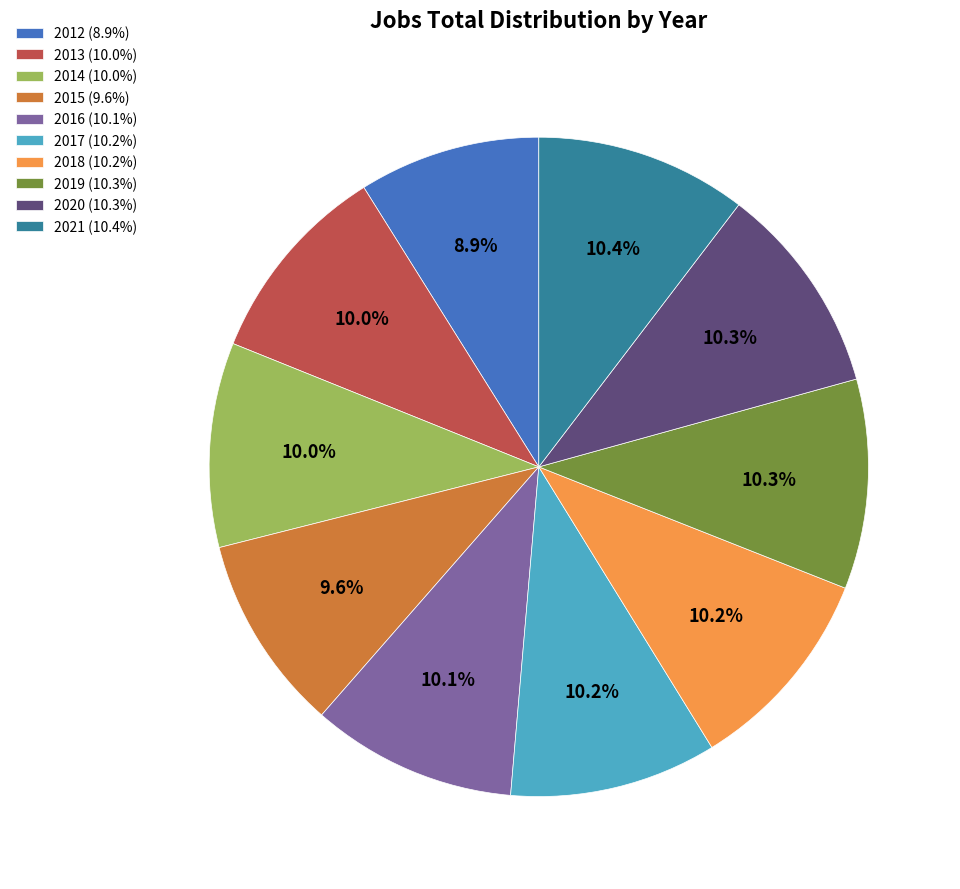

The 2020 slice represents 10% of the pie. True or false?

True